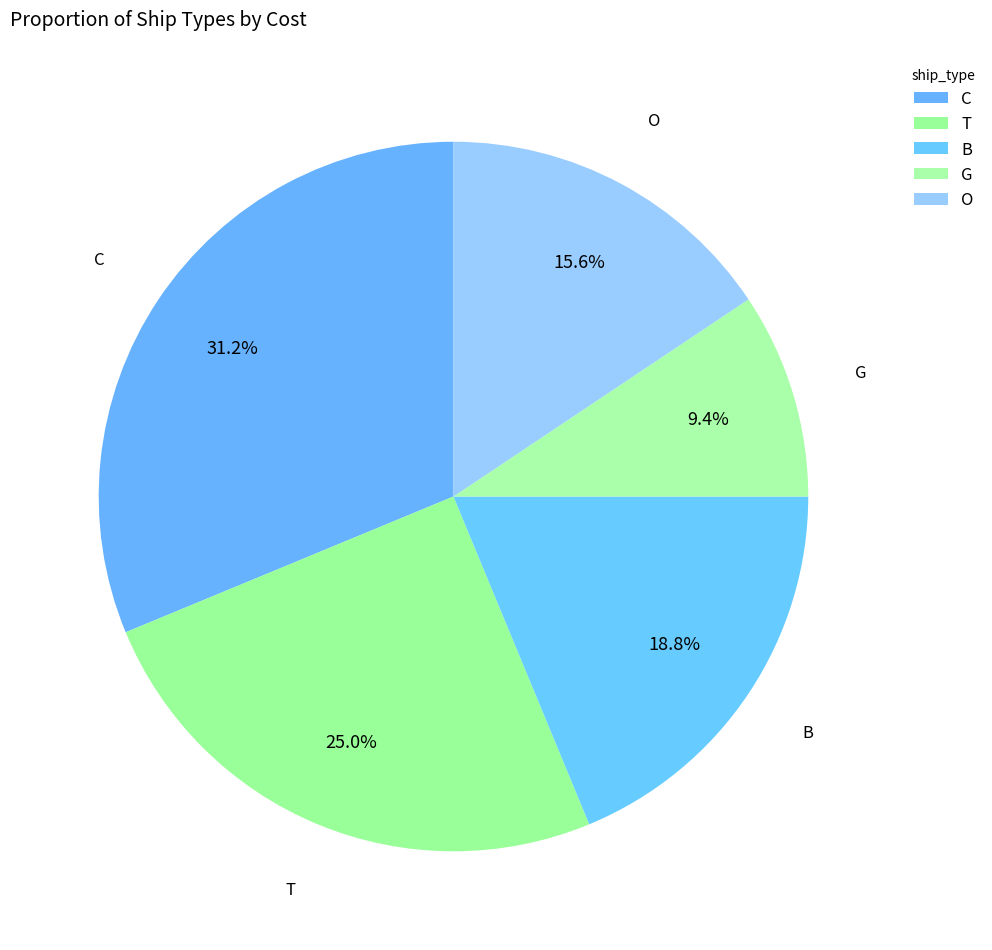

To the nearest percent, what is the difference between the largest and smallest slice percentages?

22%